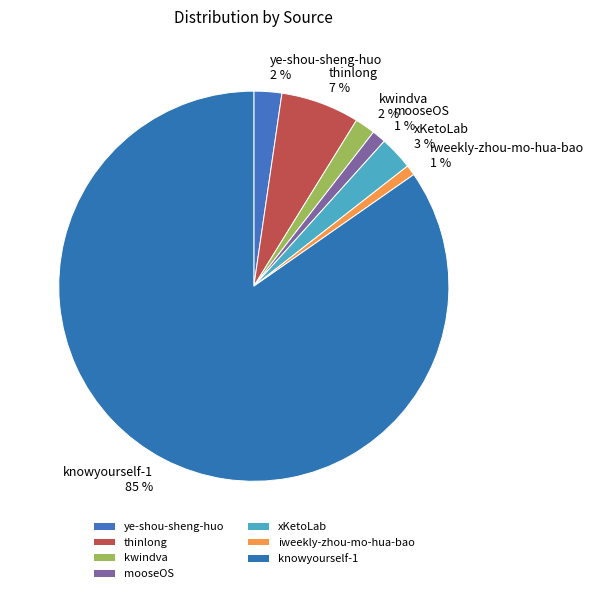

The iweekly-zhou-mo-hua-bao slice represents 1% of the pie. True or false?

True